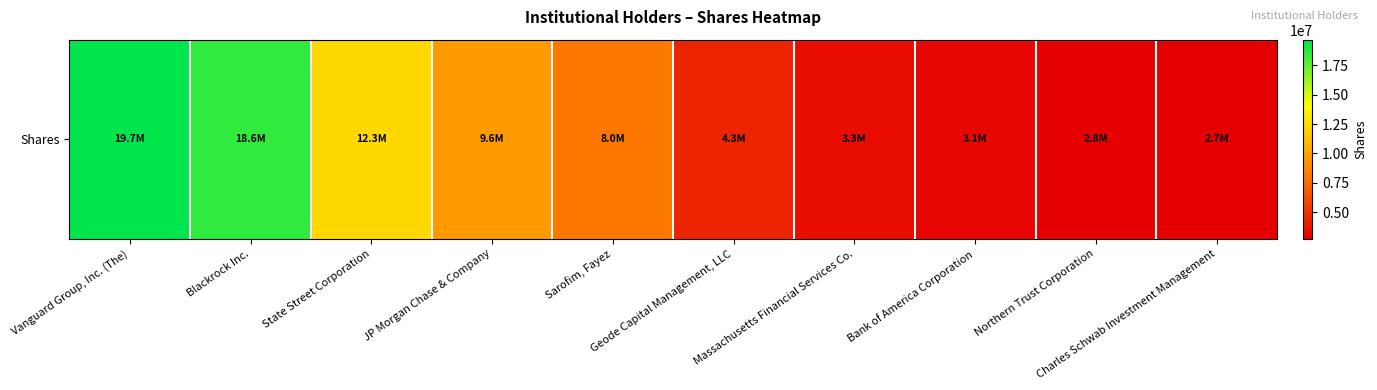

How many distinct data groups are displayed?

1